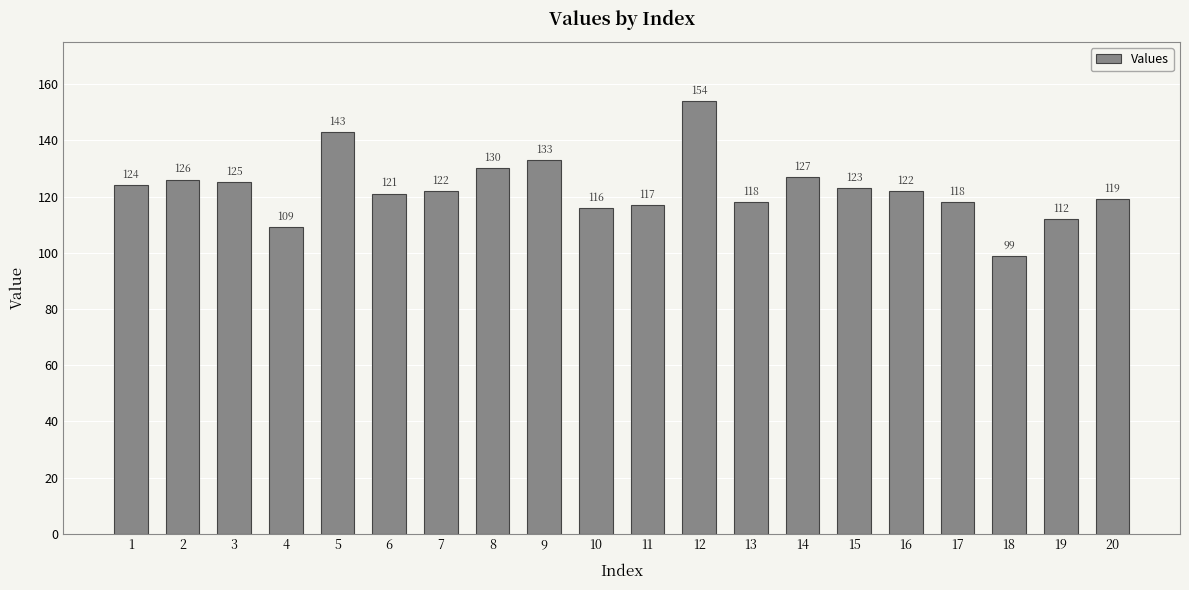

What is the minimum value shown in the chart?

99